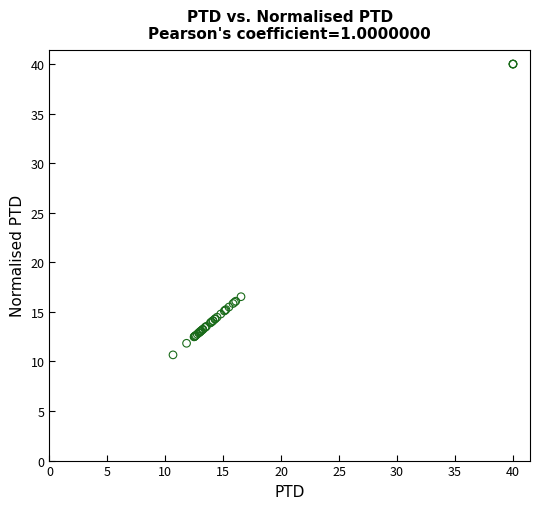

What Y value in the scatter plot is closest to 25?

16.5